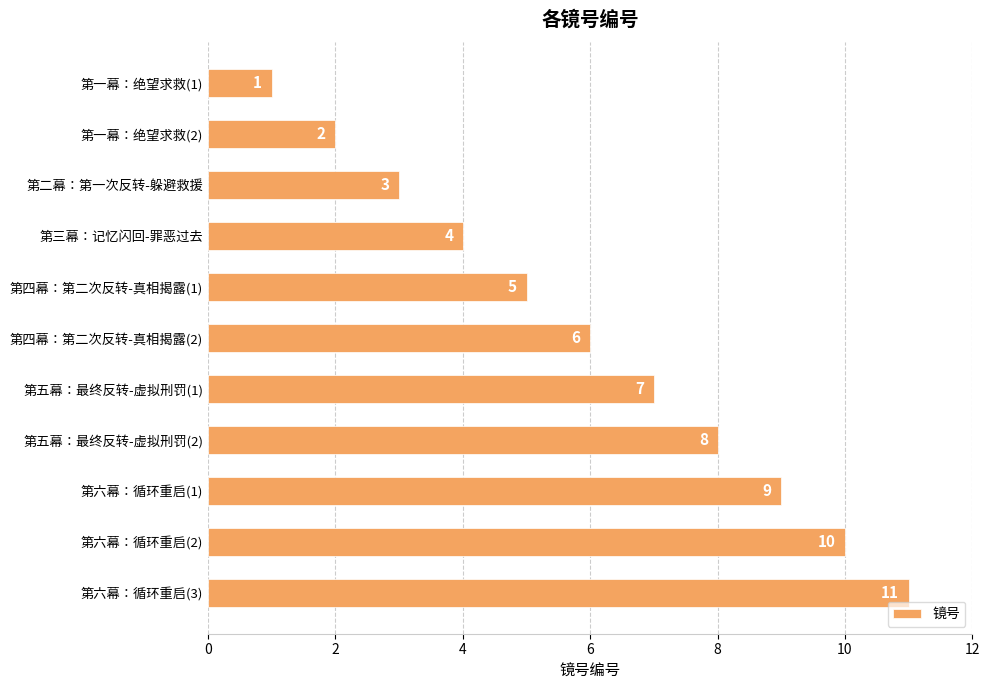

How many bars are there in total?

11